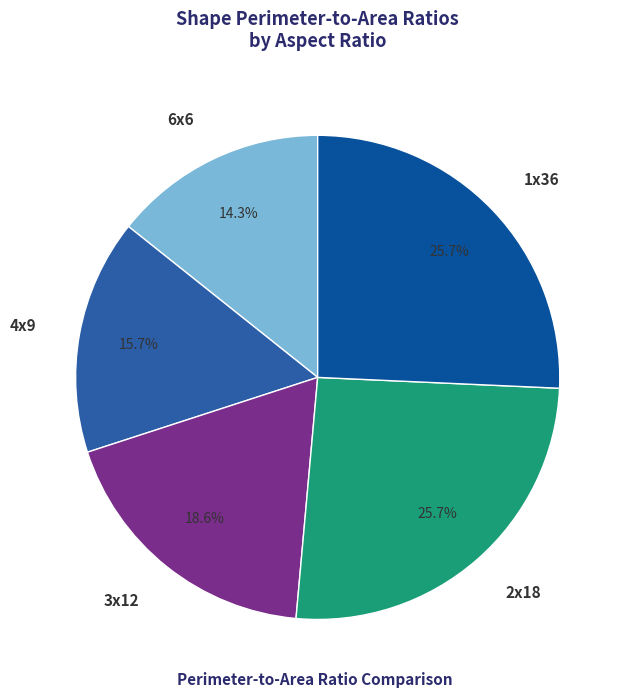

Is 2x18 the majority of the pie?

No